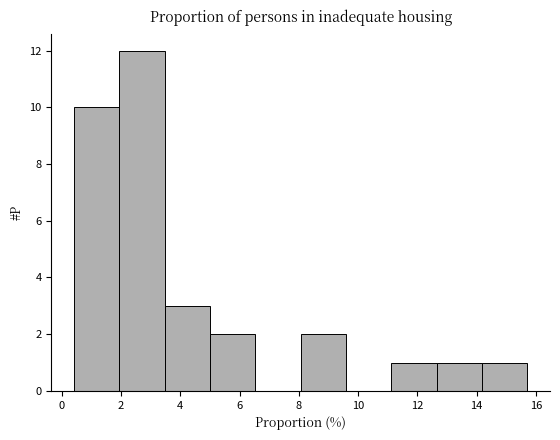

Over which range of the x-axis is the bar tallest?

2.0 to 3.4